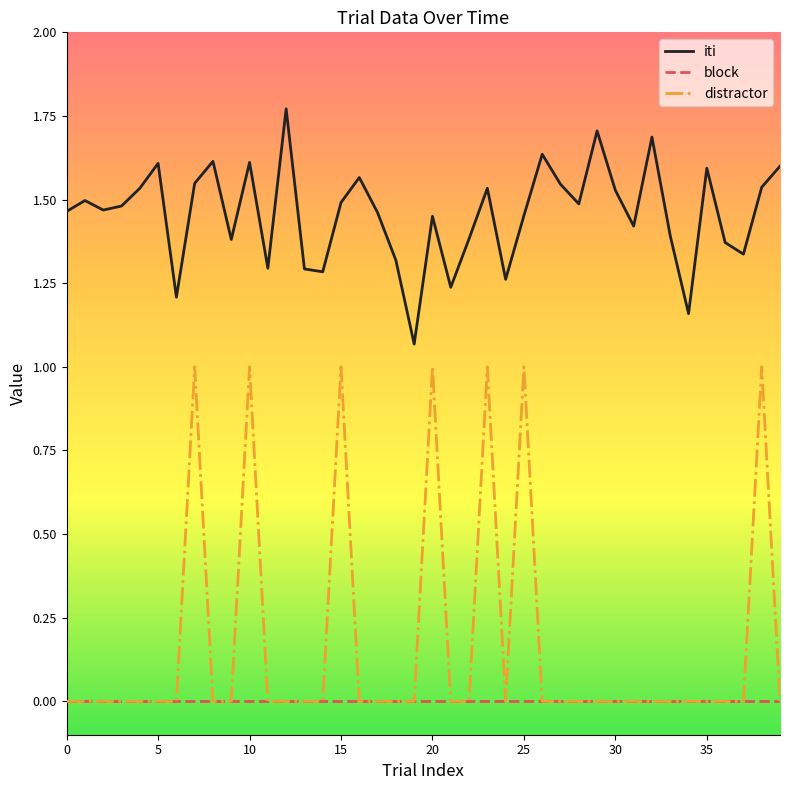

What are all the series names shown in the legend?

iti, block, distractor